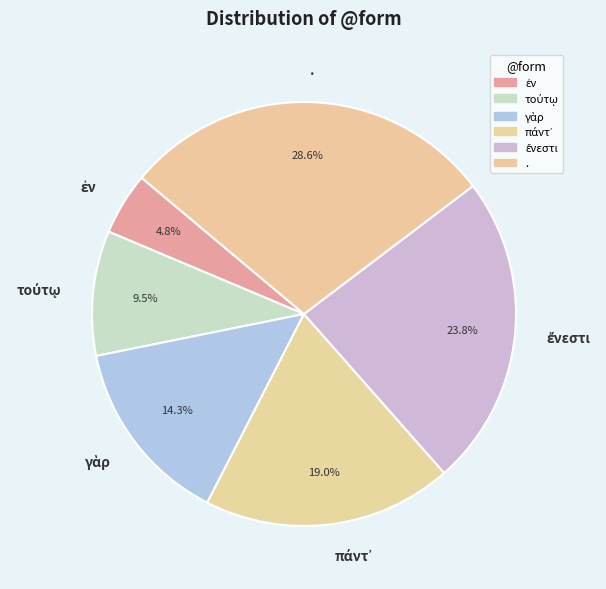

What portion of the pie excludes .?

71.4%